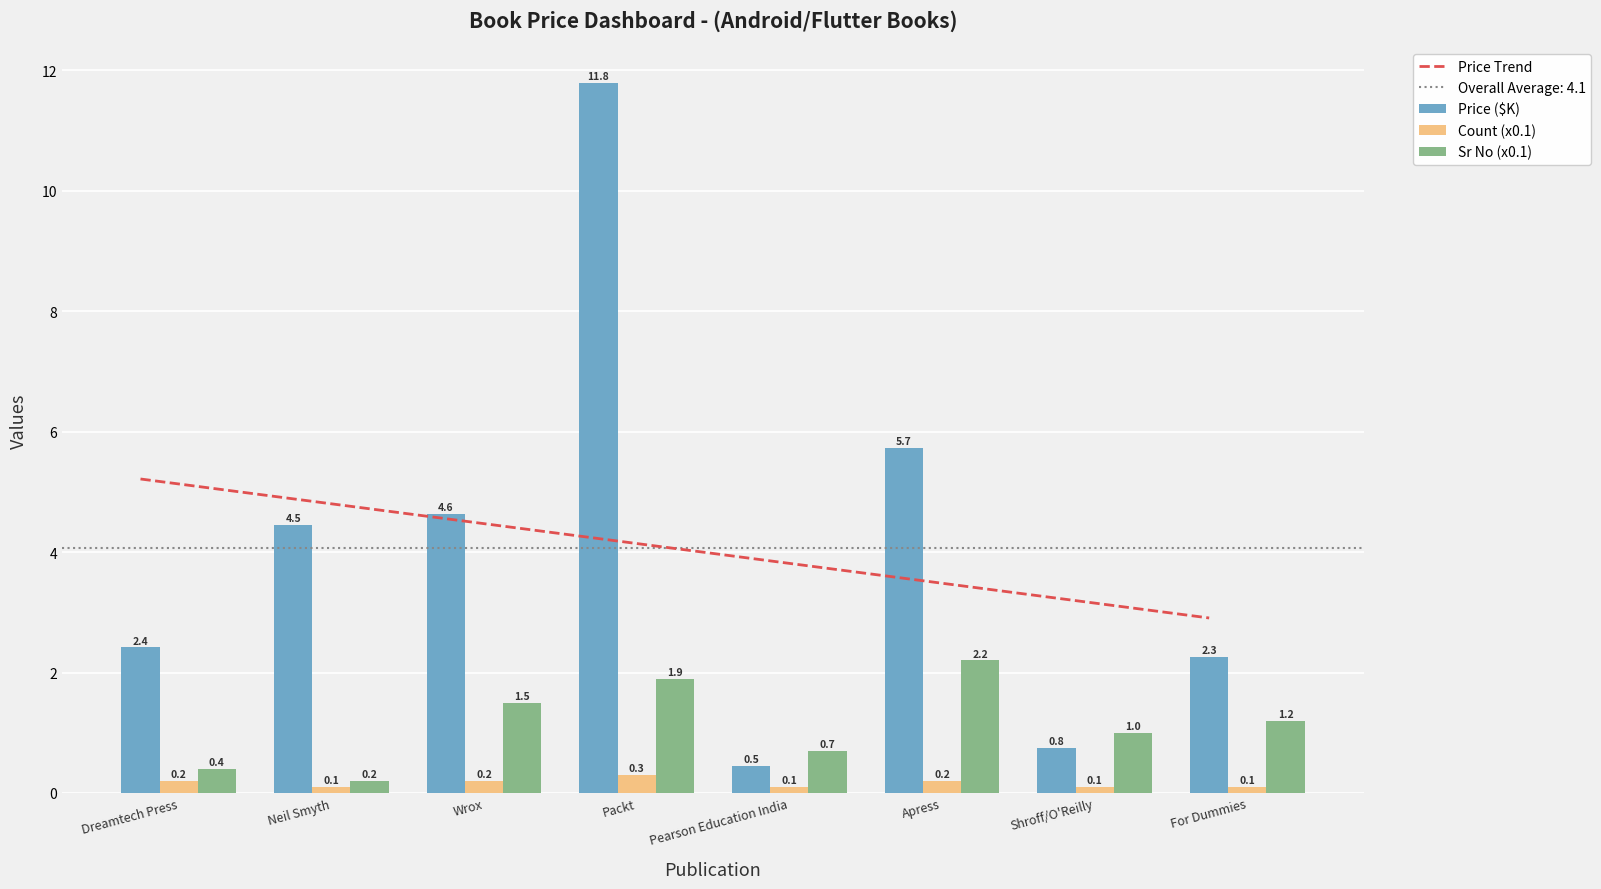

How many groups of bars are there?

8